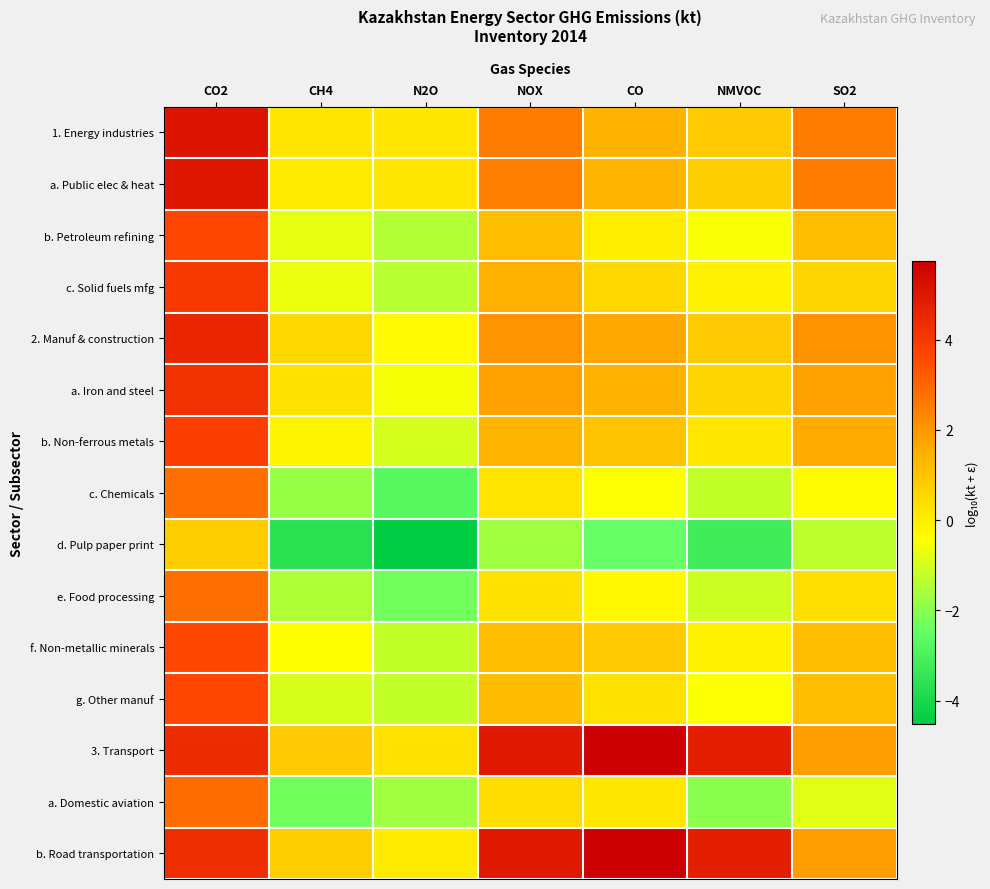

Reading left to right, extract all data points from this chart.

1. Energy industries: CO2=5.1	CH4=0.2	N2O=0.2	NOX=2.5	CO=1.4	NMVOC=0.8	SO2=2.6
a. Public elec & heat: CO2=5.0	CH4=0.1	N2O=0.1	NOX=2.5	CO=1.4	NMVOC=0.8	SO2=2.5
b. Petroleum refining: CO2=3.6	CH4=-0.8	N2O=-1.5	NOX=1.1	CO=0.0	NMVOC=-0.5	SO2=1.2
c. Solid fuels mfg: CO2=4.0	CH4=-0.7	N2O=-1.4	NOX=1.4	CO=0.5	NMVOC=-0.1	SO2=0.6
2. Manuf & construction: CO2=4.5	CH4=0.5	N2O=-0.3	NOX=2.1	CO=1.7	NMVOC=0.8	SO2=2.1
a. Iron and steel: CO2=4.3	CH4=0.3	N2O=-0.5	NOX=1.8	CO=1.4	NMVOC=0.6	SO2=1.8
b. Non-ferrous metals: CO2=3.8	CH4=-0.2	N2O=-1.0	NOX=1.3	CO=1.0	NMVOC=0.1	SO2=1.6
c. Chemicals: CO2=2.8	CH4=-1.8	N2O=-2.7	NOX=0.2	CO=-0.4	NMVOC=-1.2	SO2=-0.3
d. Pulp paper print: CO2=0.8	CH4=-3.7	N2O=-4.5	NOX=-1.7	CO=-2.5	NMVOC=-3.2	SO2=-1.3
e. Food processing: CO2=2.8	CH4=-1.5	N2O=-2.3	NOX=0.3	CO=-0.3	NMVOC=-1.1	SO2=0.3
f. Non-metallic minerals: CO2=3.6	CH4=-0.4	N2O=-1.2	NOX=1.1	CO=0.8	NMVOC=-0.1	SO2=1.1
g. Other manuf: CO2=3.6	CH4=-0.9	N2O=-1.2	NOX=1.2	CO=0.3	NMVOC=-0.4	SO2=1.1
3. Transport: CO2=4.4	CH4=0.8	N2O=0.3	NOX=5.0	CO=5.7	NMVOC=4.8	SO2=1.9
a. Domestic aviation: CO2=2.9	CH4=-2.3	N2O=-1.7	NOX=0.4	CO=0.1	NMVOC=-2.0	SO2=-0.8
b. Road transportation: CO2=4.3	CH4=0.8	N2O=0.1	NOX=5.0	CO=5.7	NMVOC=4.8	SO2=1.9